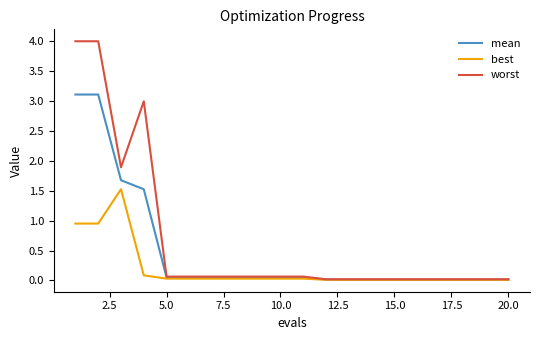

Which series has the widest spread of values?

worst